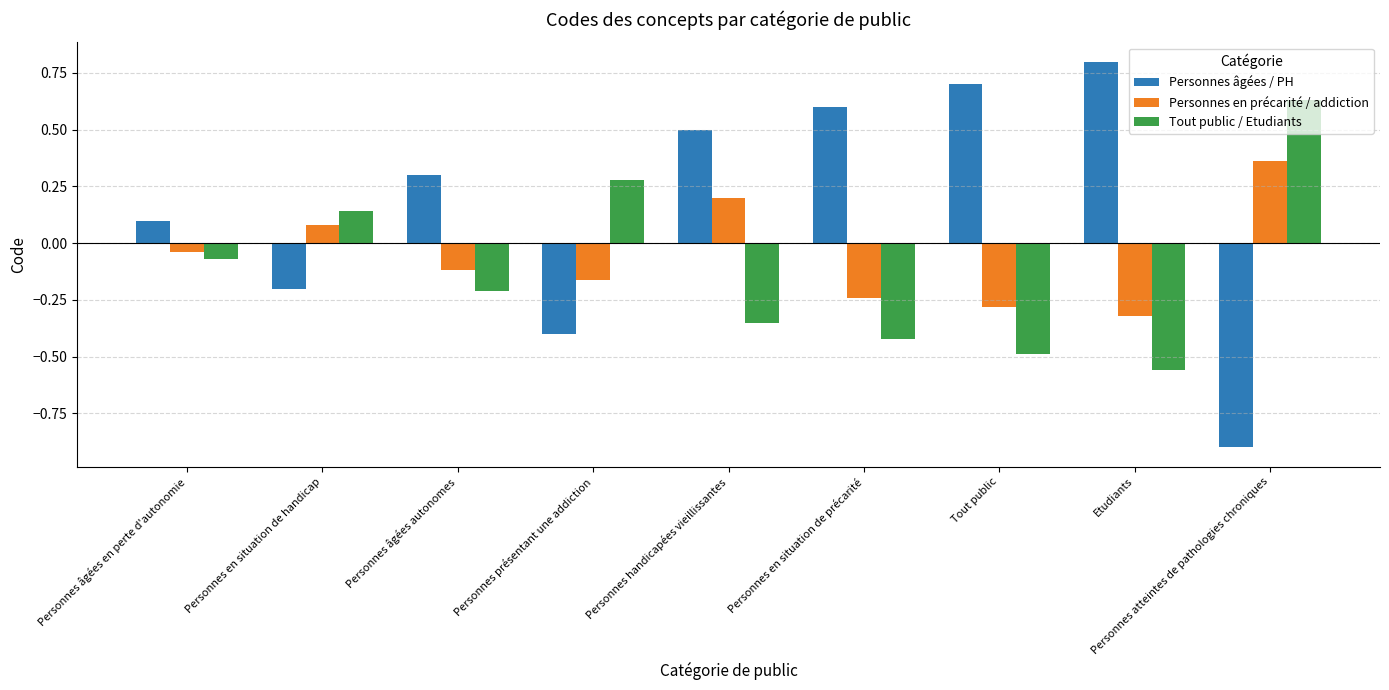

How many values in Personnes en précarité / addiction are above zero?

3